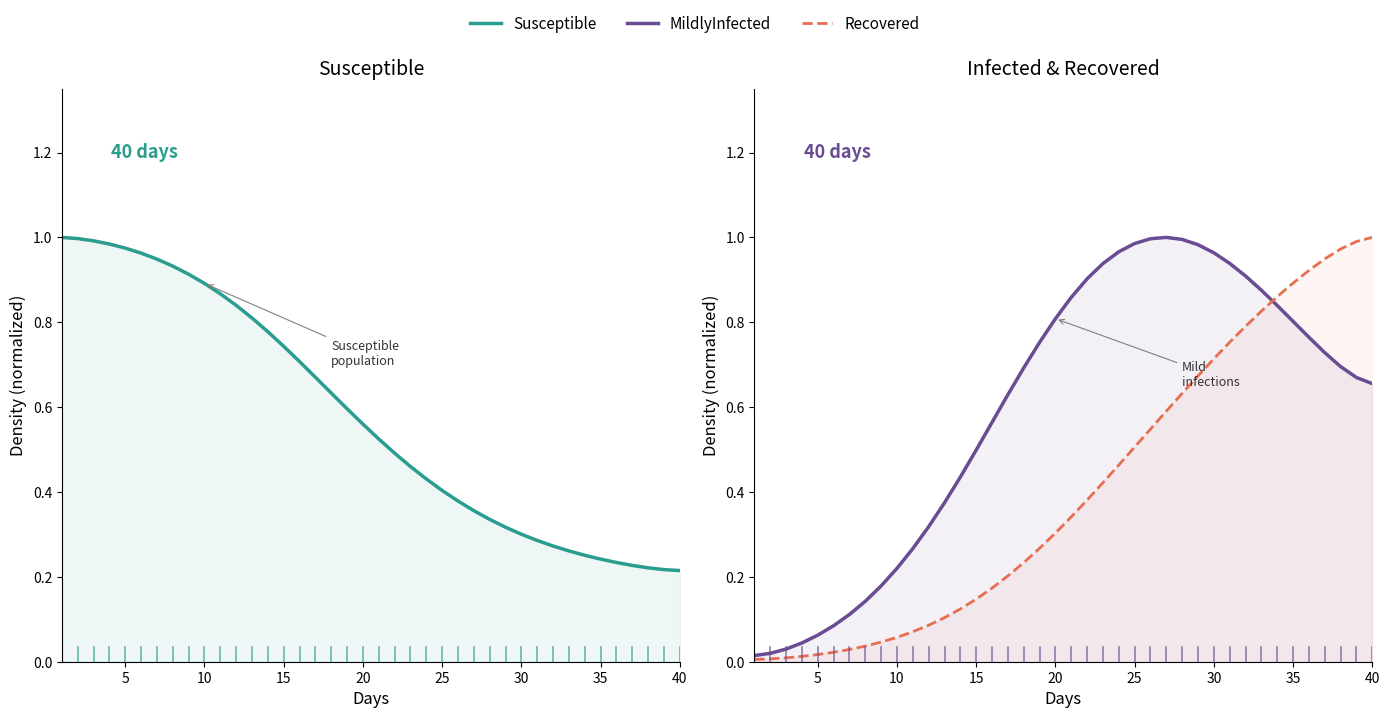

True or false: Recovered has more than 0 interior local peaks.

False